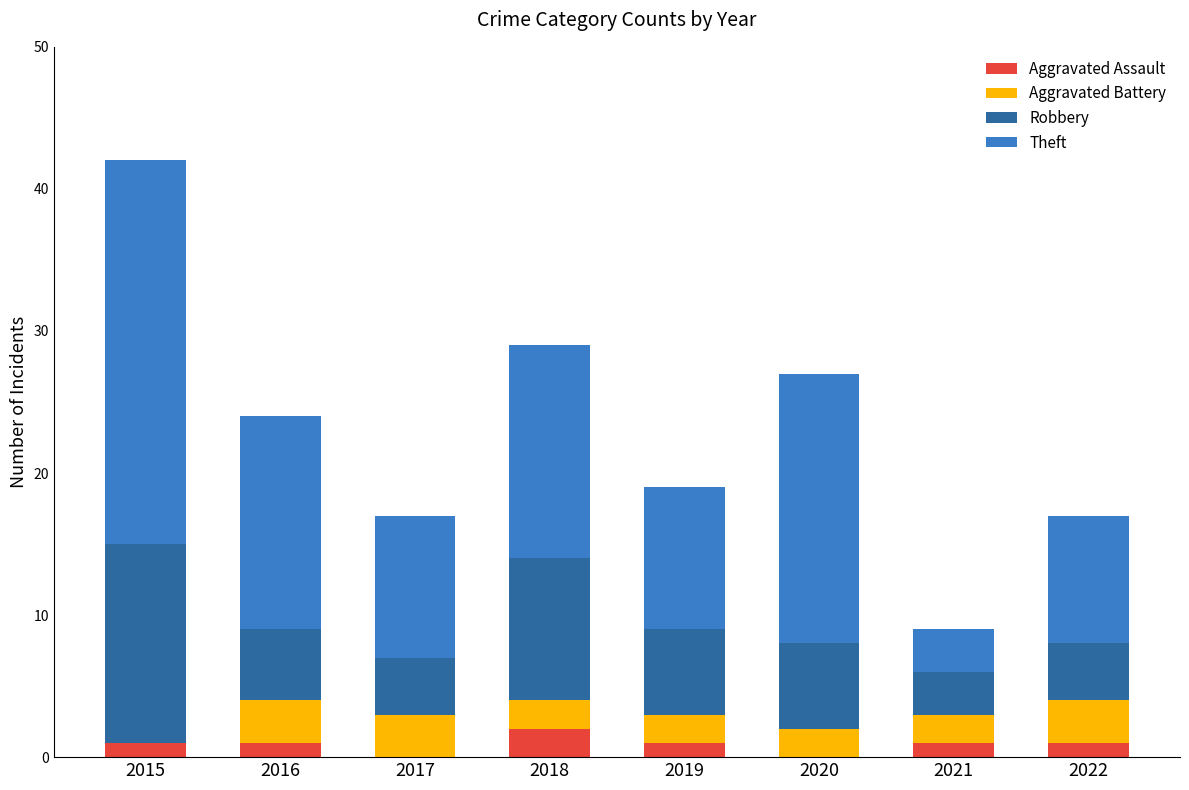

Is it true that Aggravated Assault equals 2 at 2018?

True